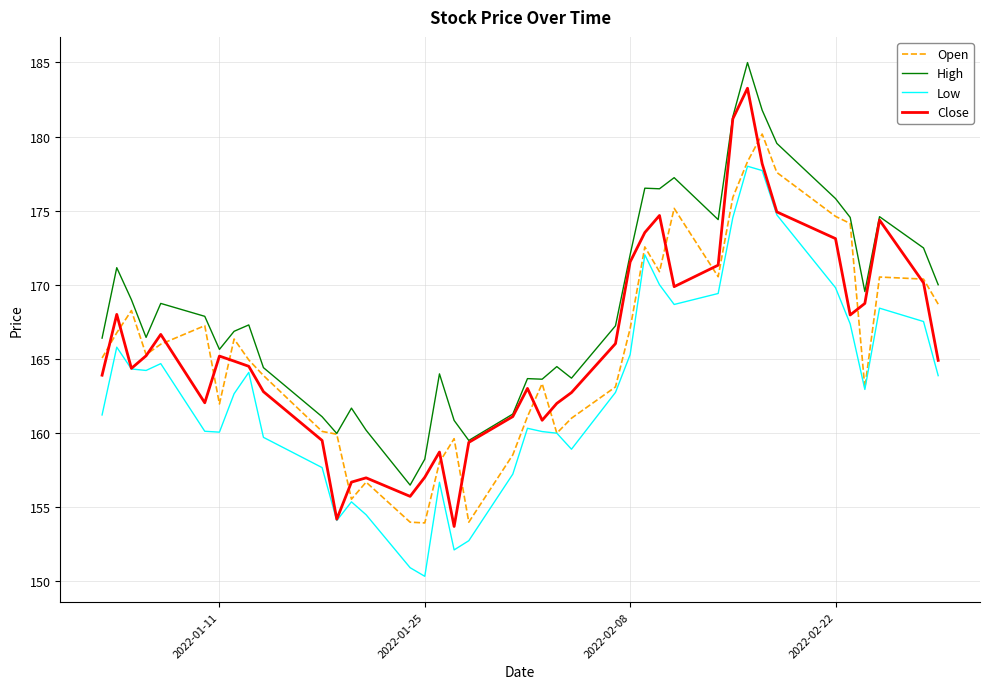

Rank the series by their maximum value, from lowest to highest.

Low, Open, Close, High